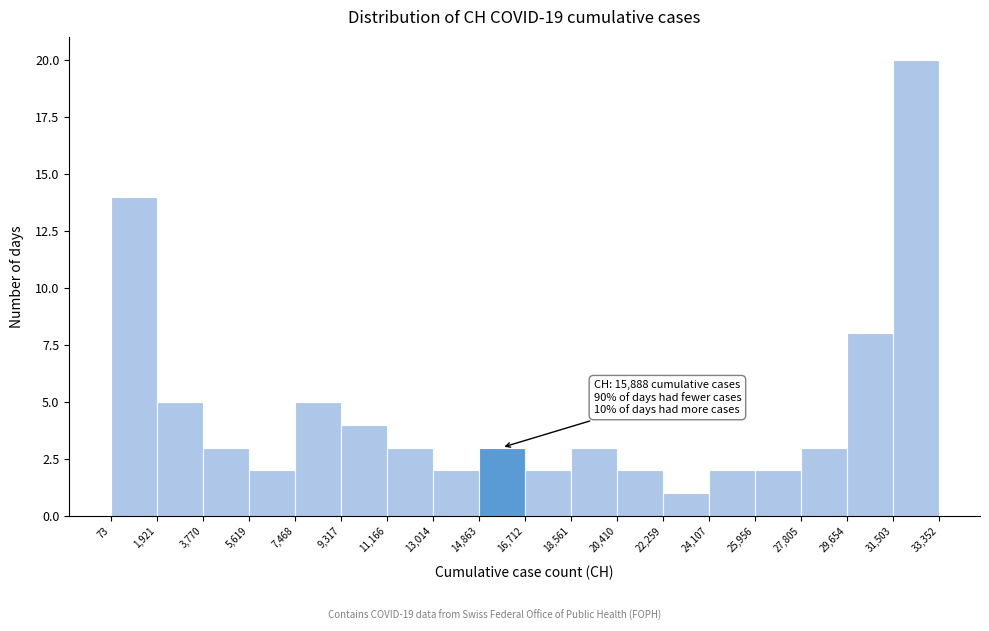

Over which range of the x-axis is the bar tallest?

31,503 to 33,352